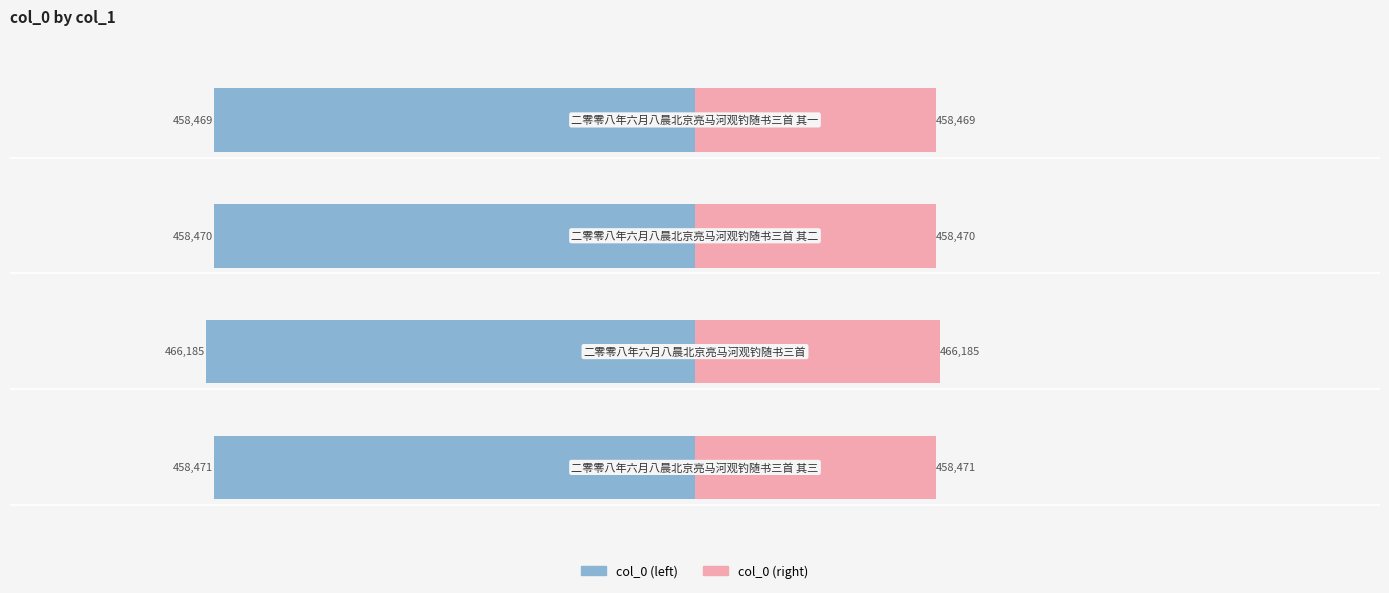

Which series has the largest total across all categories?

col_0 (right)